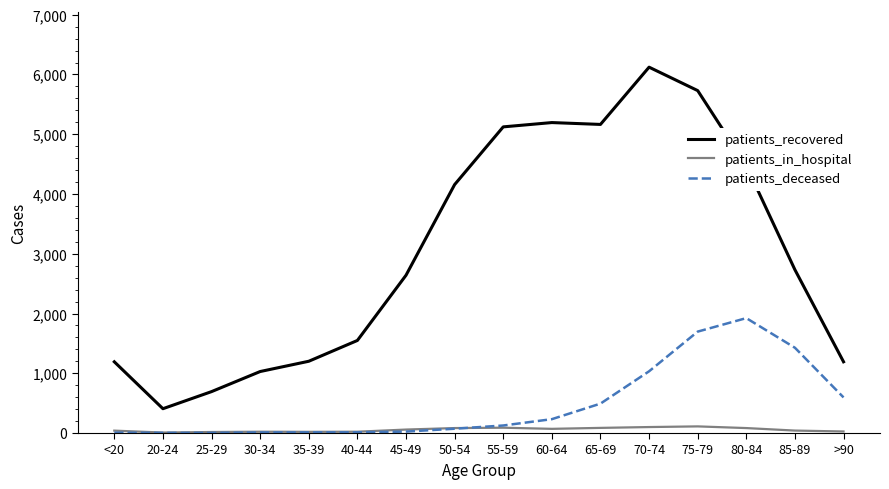

What is the lowest value of the patients_deceased series?

2